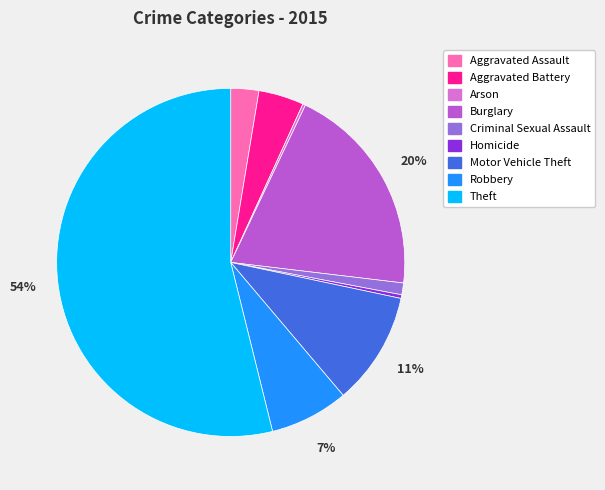

Is there a majority slice in this chart?

Yes